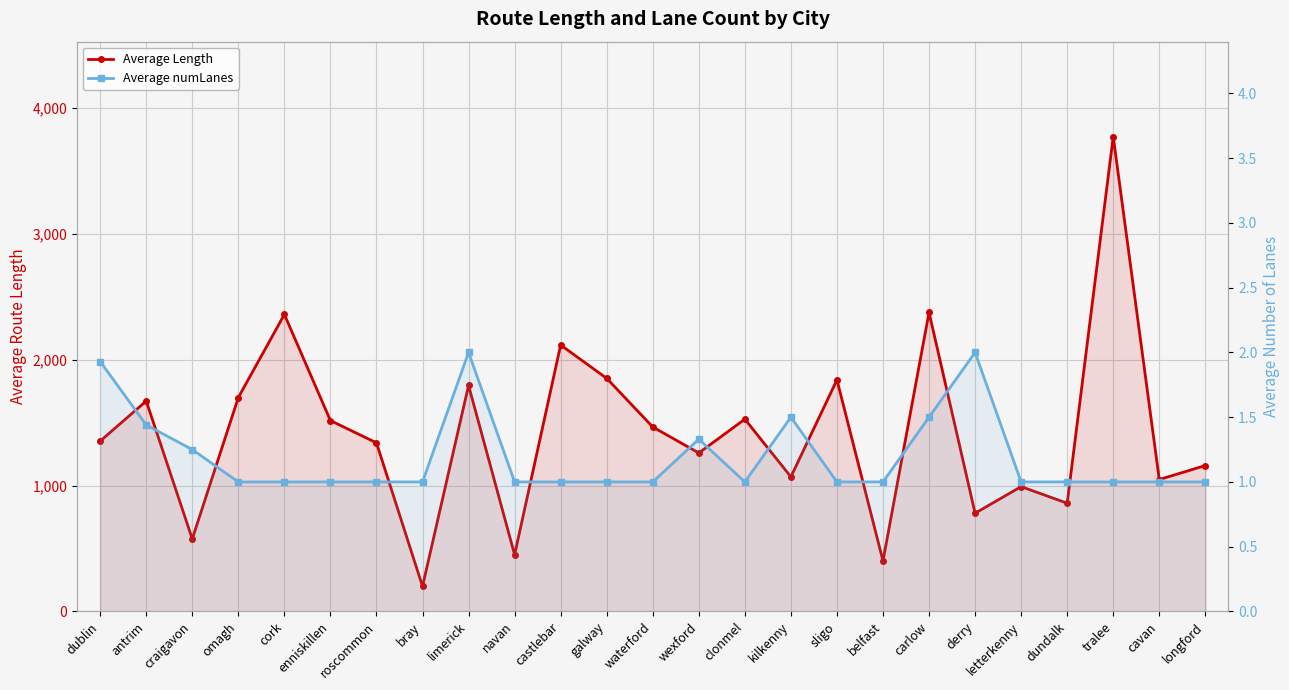

At which label is Average Length closest to 1986?

castlebar